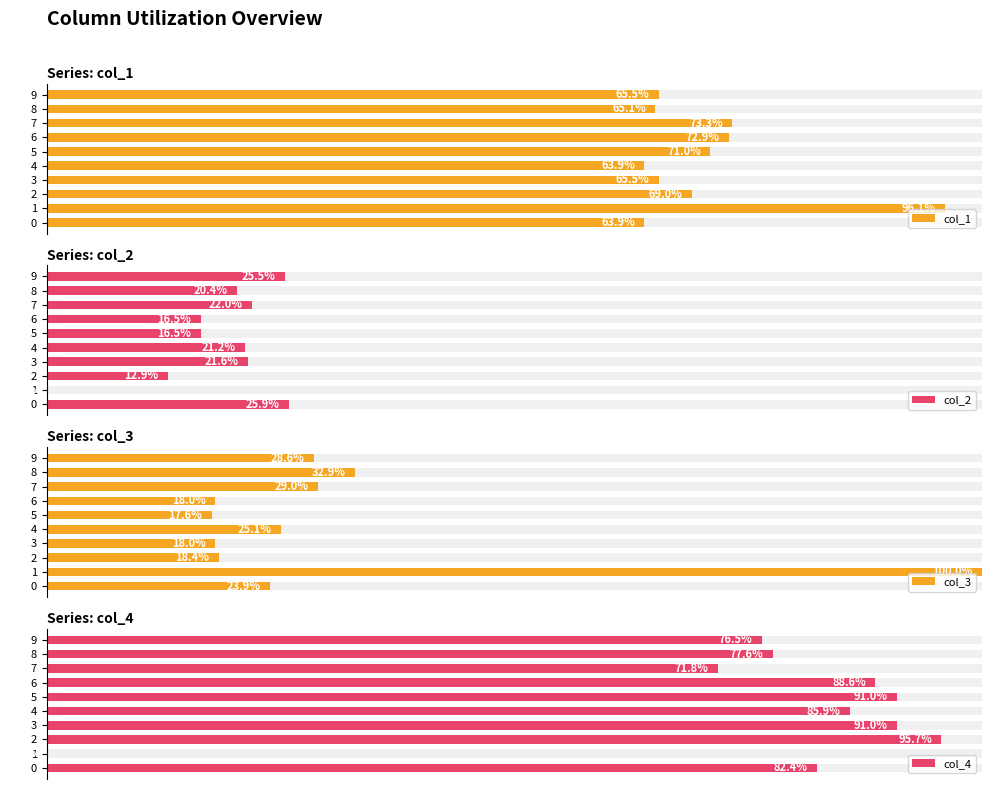

The col_3 series shows 21.7 at 8. True or false?

False